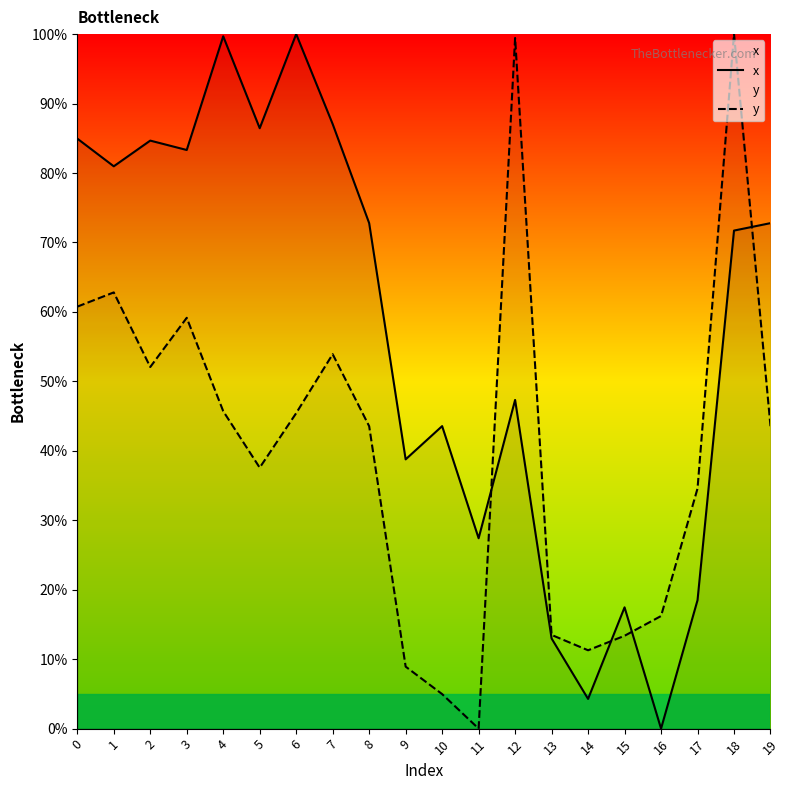

List the labels in order of y value, largest first.

18, 12, 1, 0, 3, 7, 2, 4, 6, 8, 19, 5, 17, 16, 13, 15, 14, 9, 10, 11